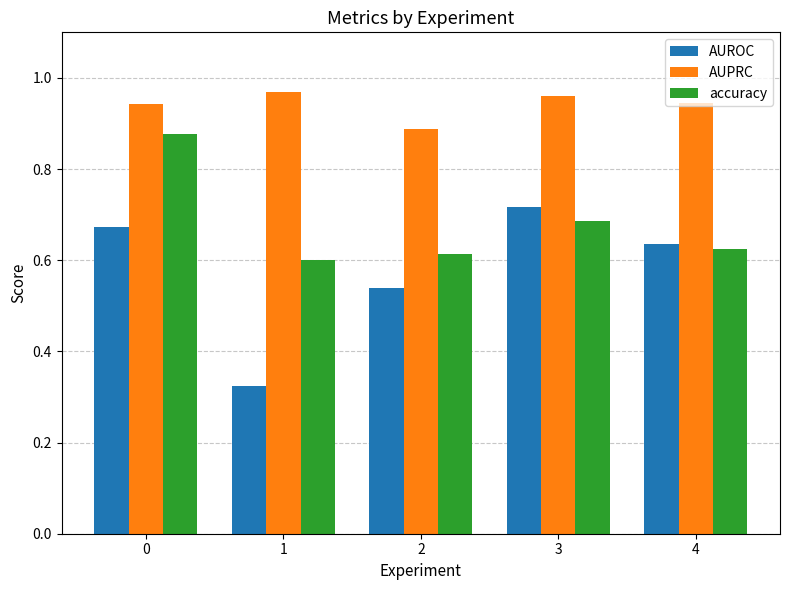

What is the difference between the maximum and minimum values in the AUROC series?

0.4